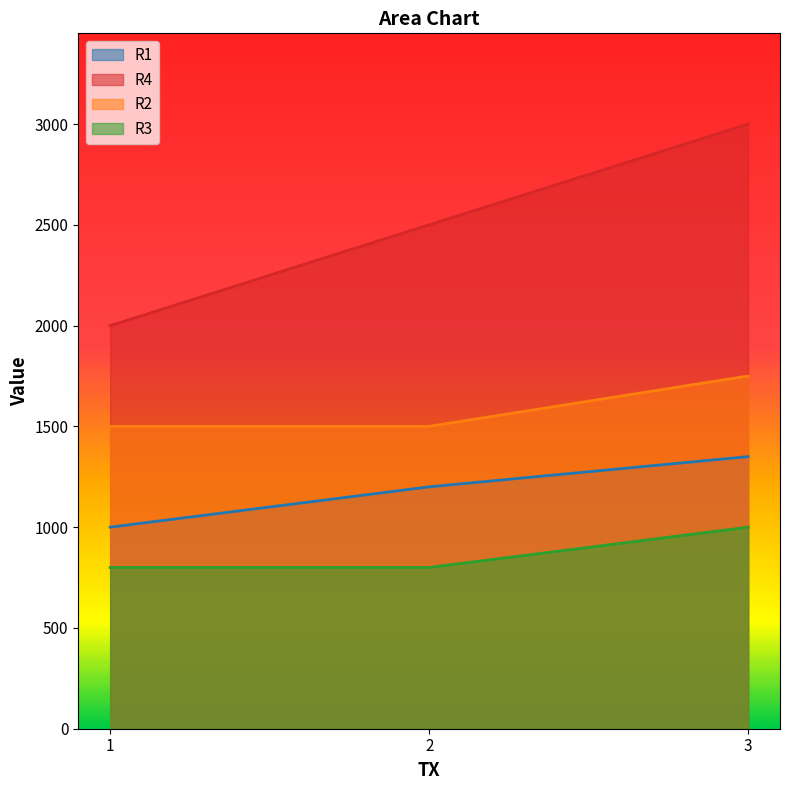

Which series has the largest total across all categories?

R4